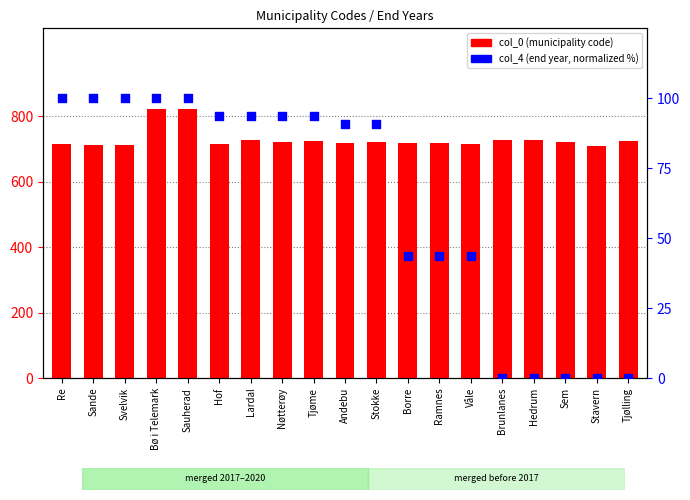

At which category is the sum across all series the highest?

Sauherad